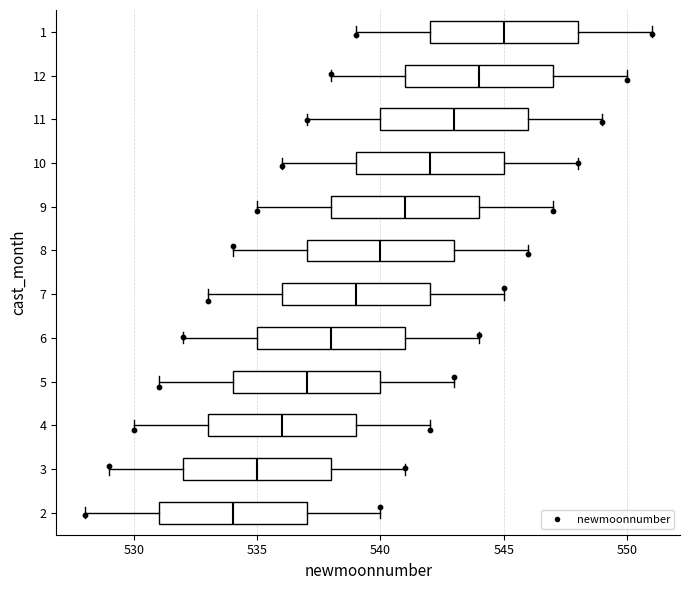

Which box's median line is the furthest to the right?

1